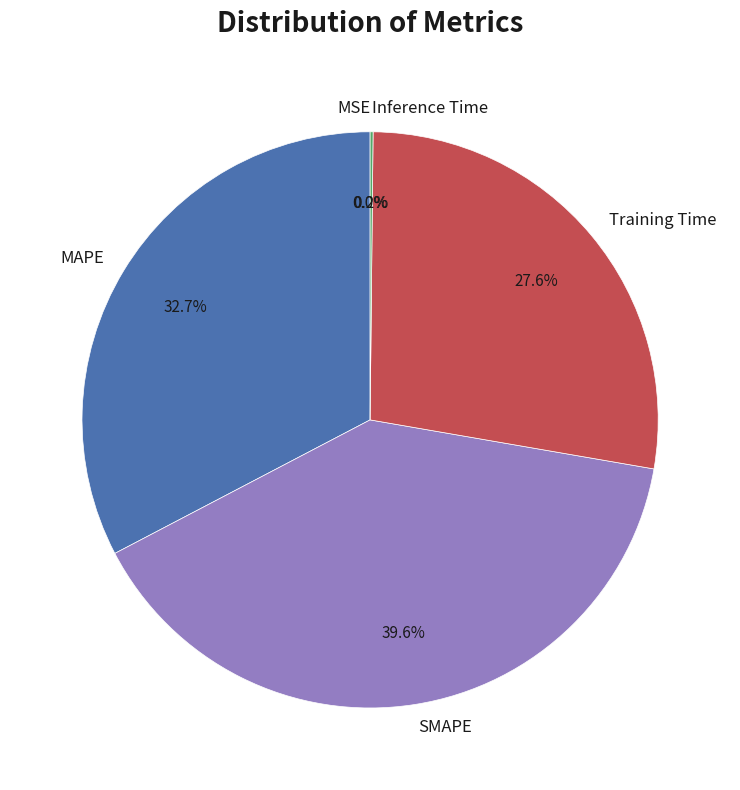

Which slice is the largest?

SMAPE